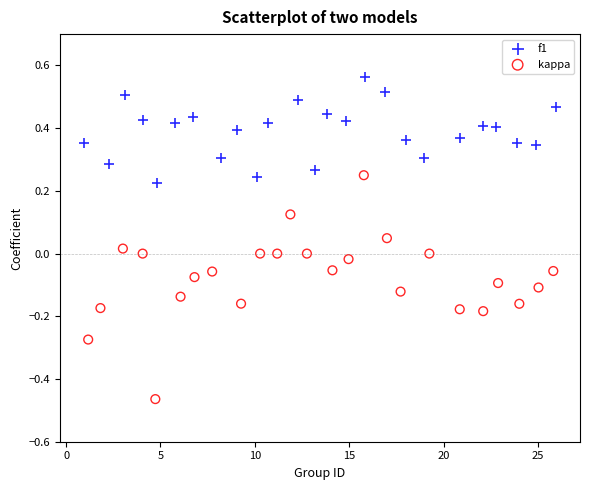

Which series reaches the maximum Y coordinate?

f1